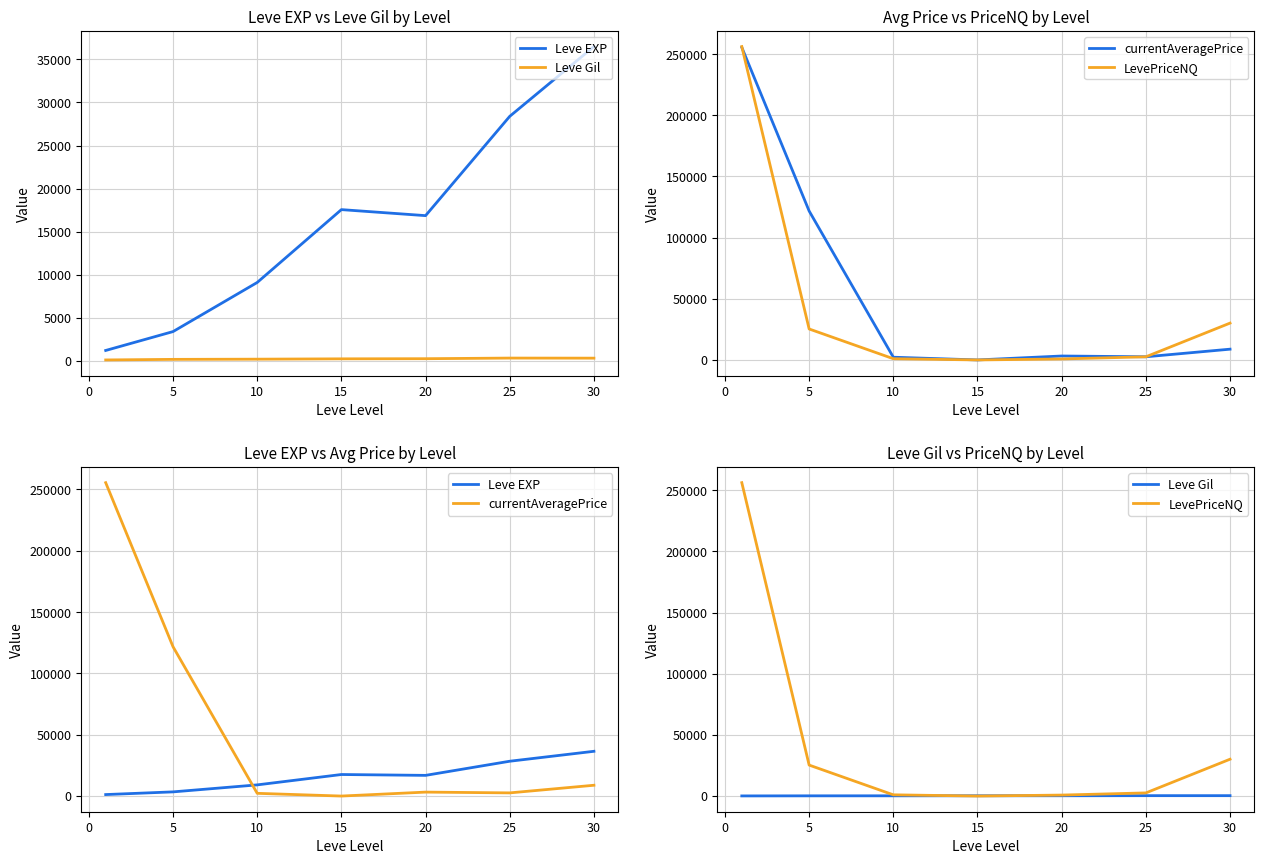

Reading left to right, list all the values displayed in this chart.

Leve EXP: −5=1213.3	0=3405.0	5=9106.7	10=17563.3	15=16865.0	20=28393.3	25=36492.5
Leve Gil: −5=113.3	0=180.0	5=202.8	10=241.3	15=257.0	20=329.7	25=320.8
currentAveragePrice: −5=255525.4	0=121755.3	5=2222.1	10=0.0	15=3219.3	20=2582.4	25=8805.5
LevePriceNQ: −5=256198.5	0=25316.8	5=1005.4	10=0.0	15=798.8	20=2569.7	25=30115.8